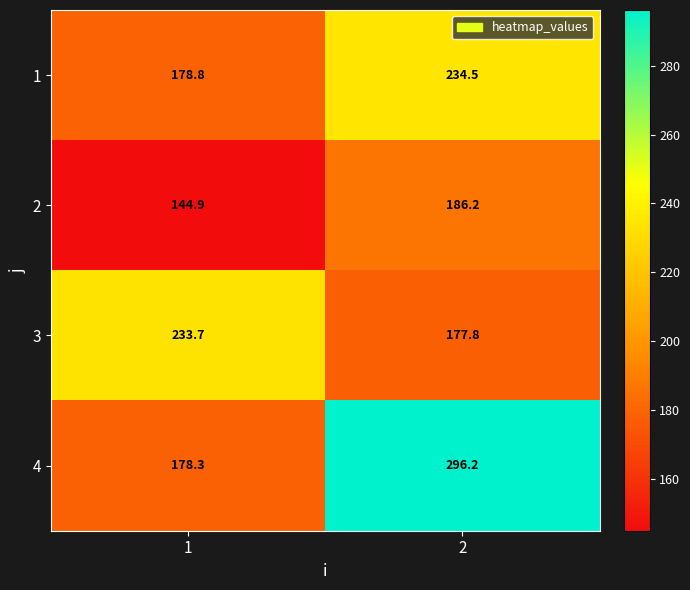

What value does the 2 series have at 2?

186.2